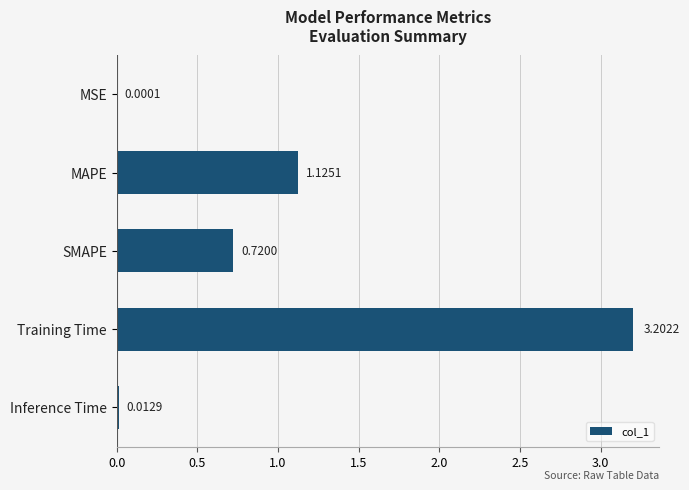

At which category does the chart reach its peak across all series?

Training Time